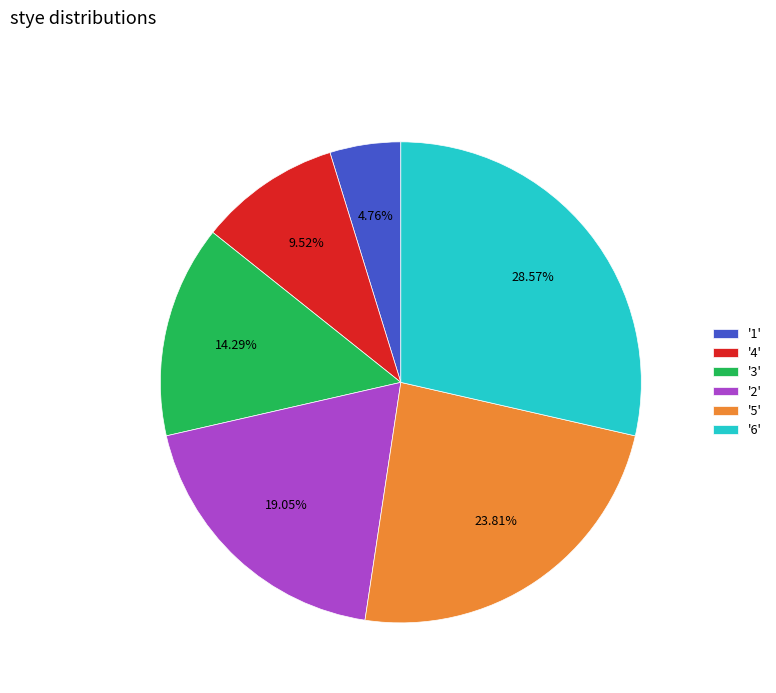

Rank the categories by value from lowest to highest.

'1', '4', '3', '2', '5', '6'